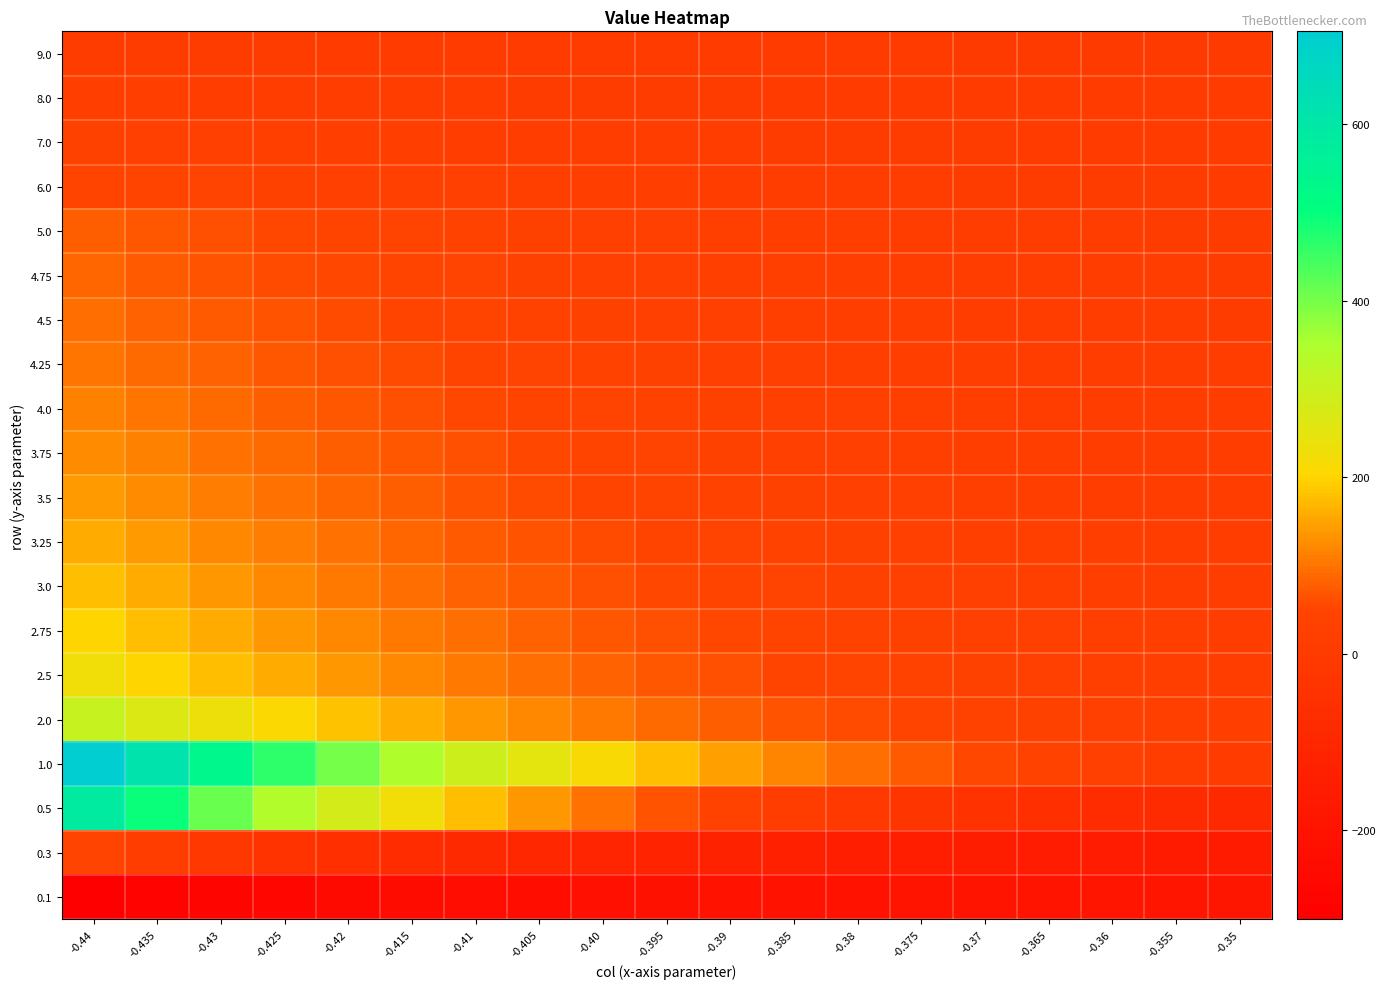

Which has a higher value, -0.405 or -0.44?

-0.44